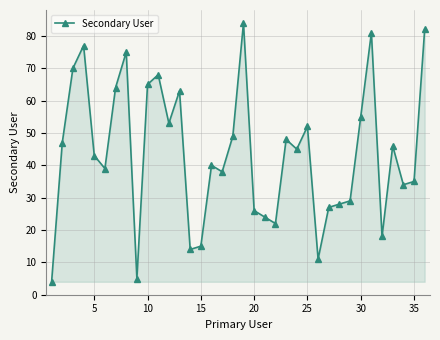

What is the greatest value displayed?

84